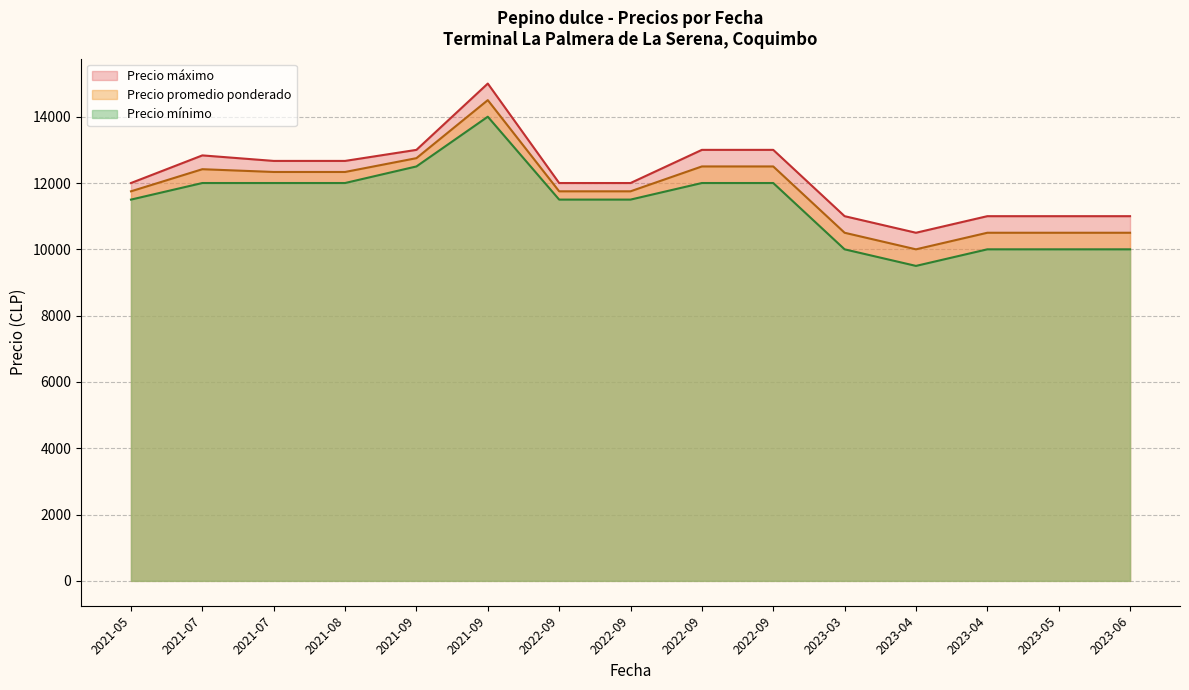

Does the chart display data point markers on the line(s)?

No